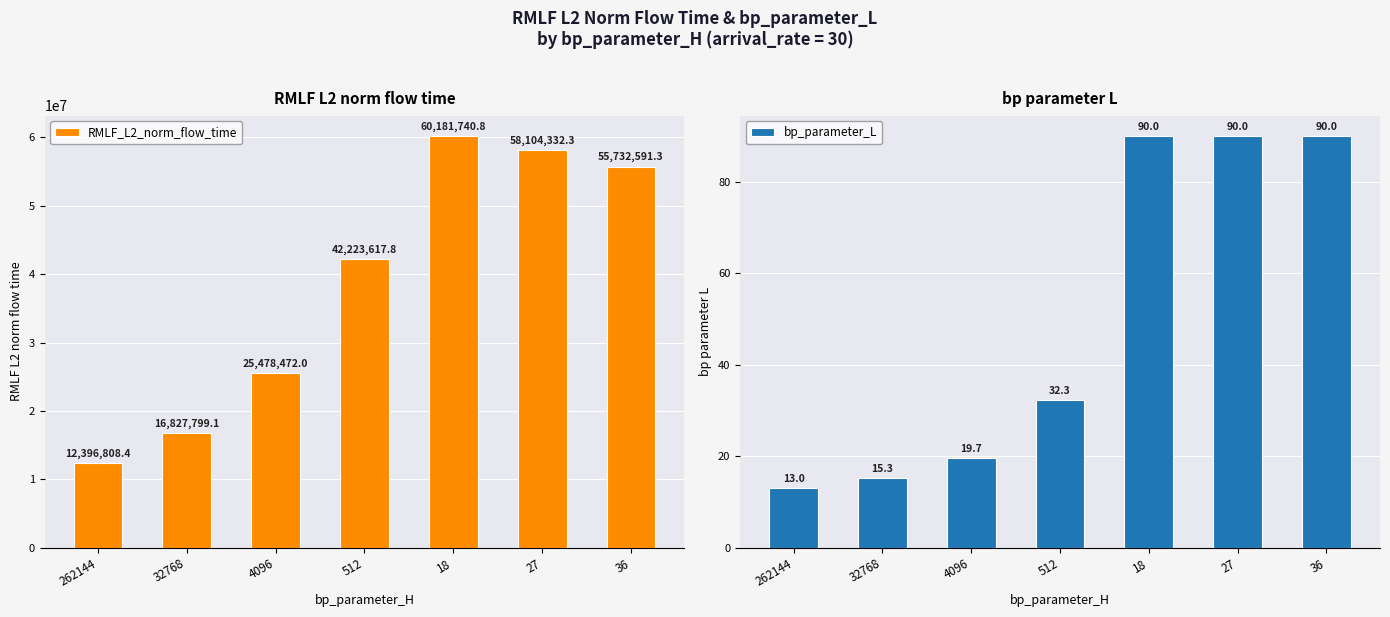

What position from the left is 36?

7